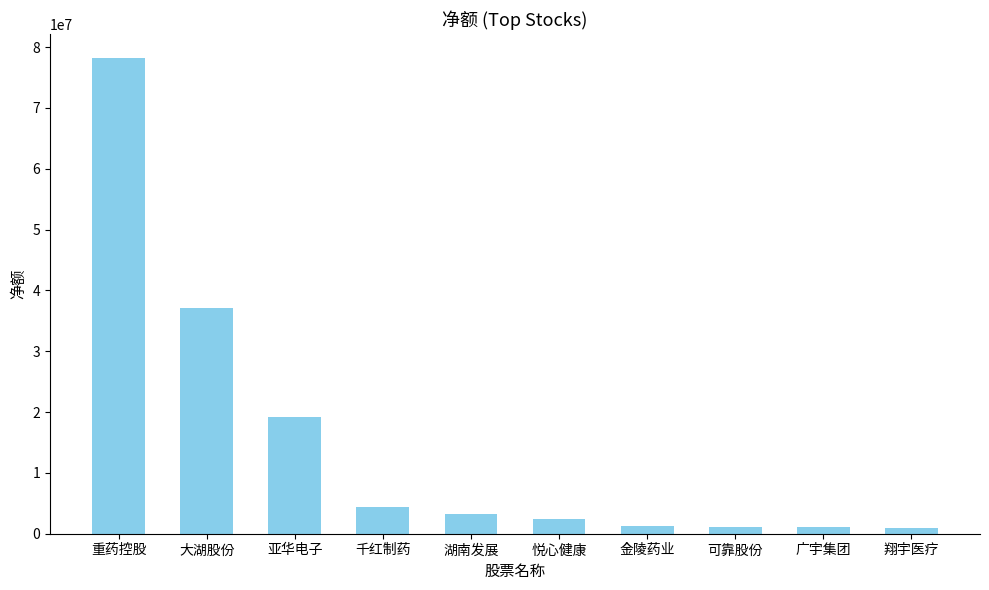

Which has a higher value, 重药控股 or 可靠股份?

重药控股